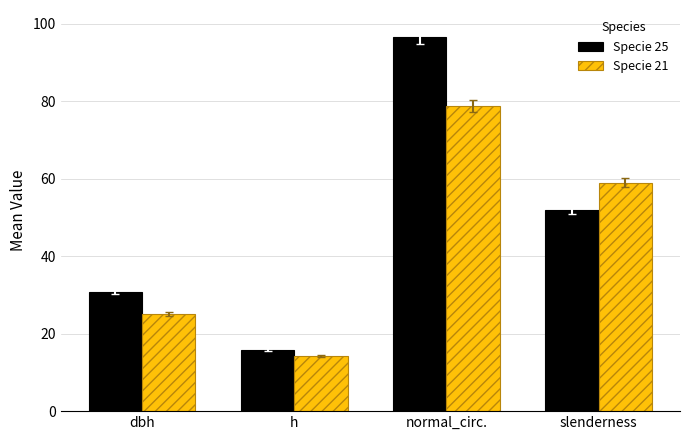

What is the difference between the highest and lowest values at dbh?

5.7